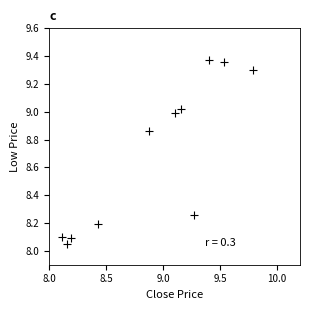

What is the range of X values (max minus min)?

1.7